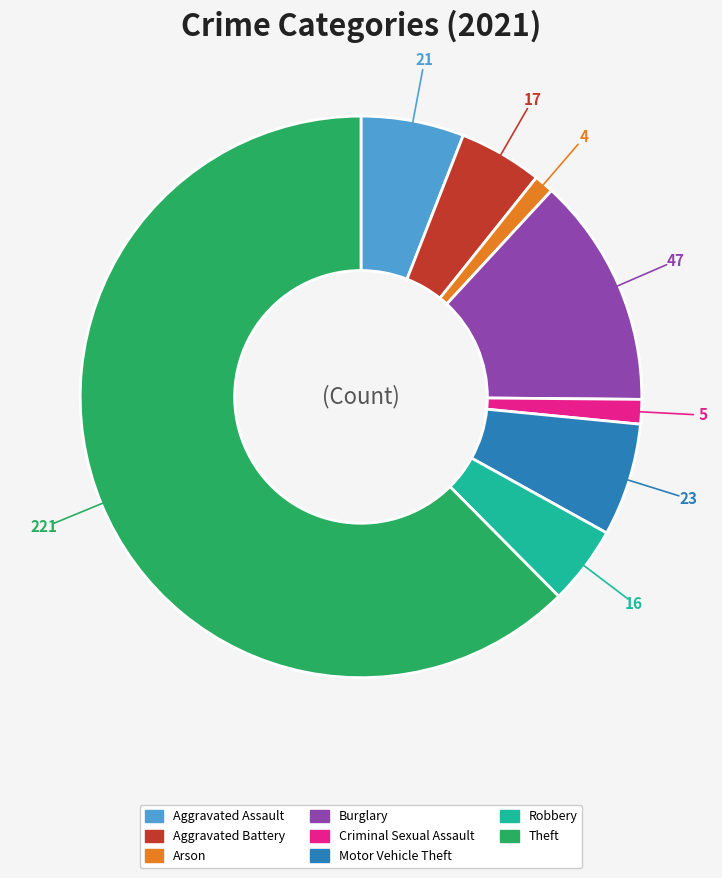

Approximately how many times larger is the value at Motor Vehicle Theft compared to Criminal Sexual Assault?

4.6